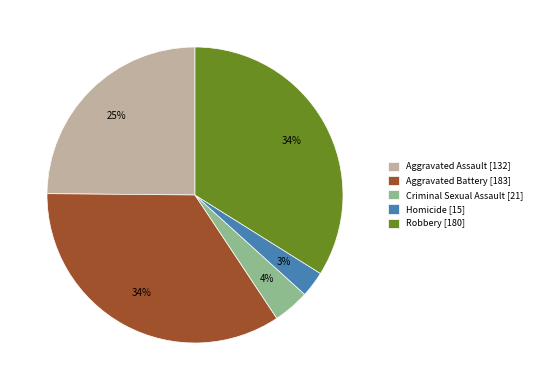

Do Aggravated Assault [132] and Aggravated Battery [183] together represent more than half of the pie?

Yes